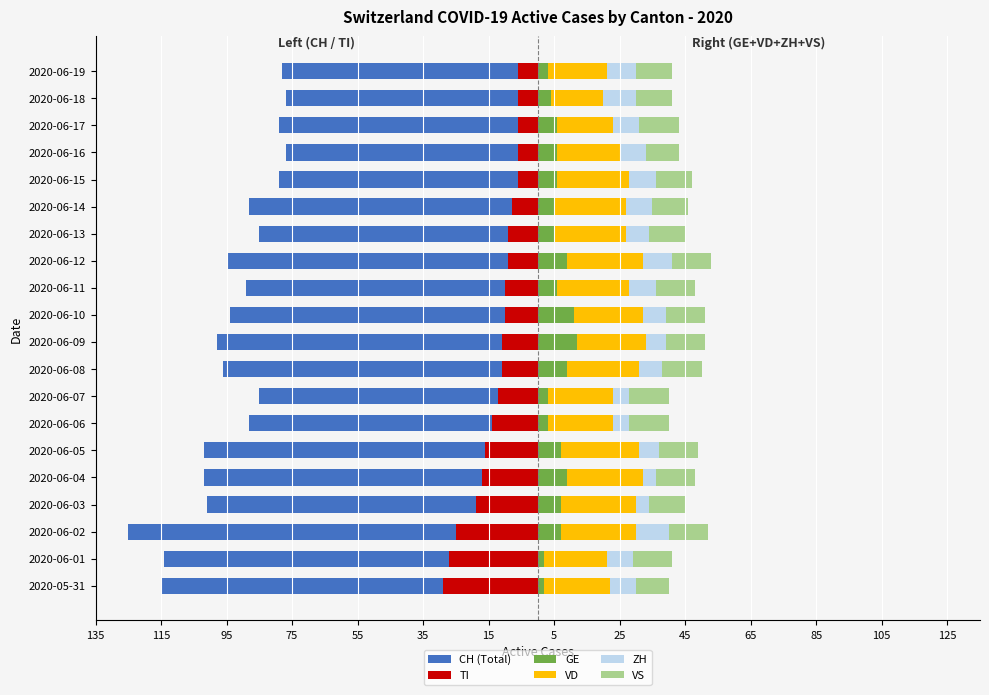

What are all the series names shown in the legend?

CH (Total), TI, GE, VD, ZH, VS